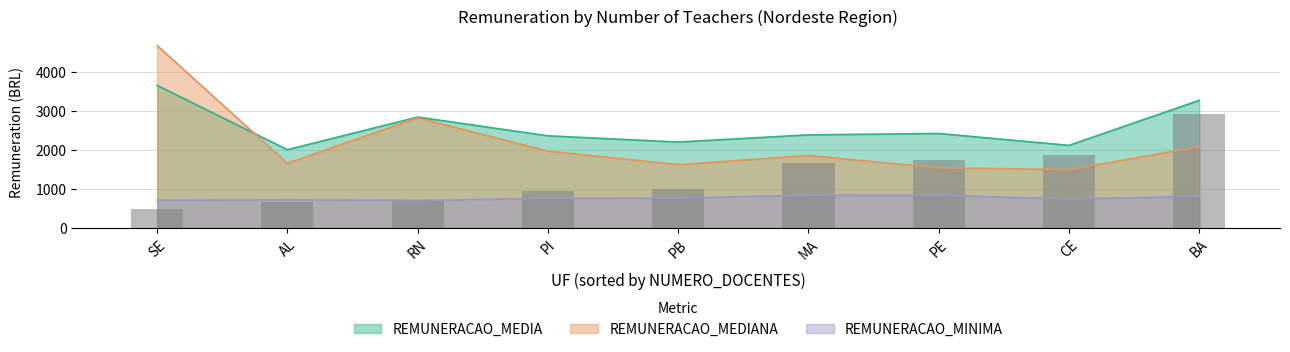

What is the difference between the highest and lowest values at PI?

1606.7